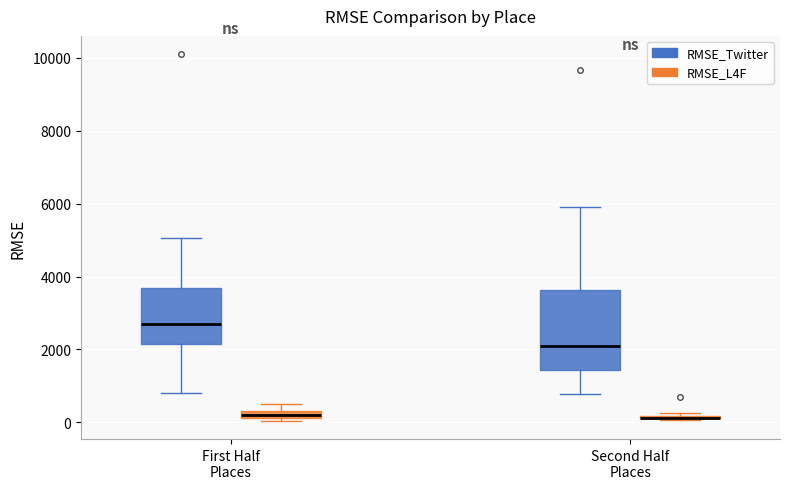

Comparing the boxes themselves (not the whiskers), which one is the tallest?

Second Half Places (RMSE_Twitter)